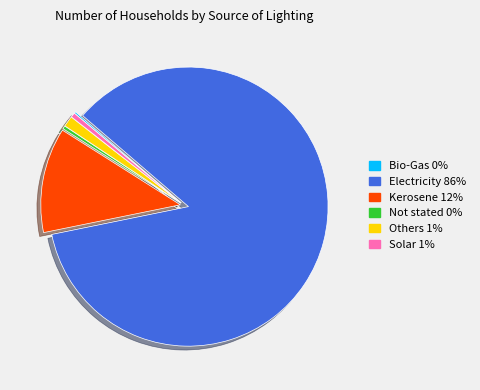

Do Others and Solar together represent more than half of the pie?

No